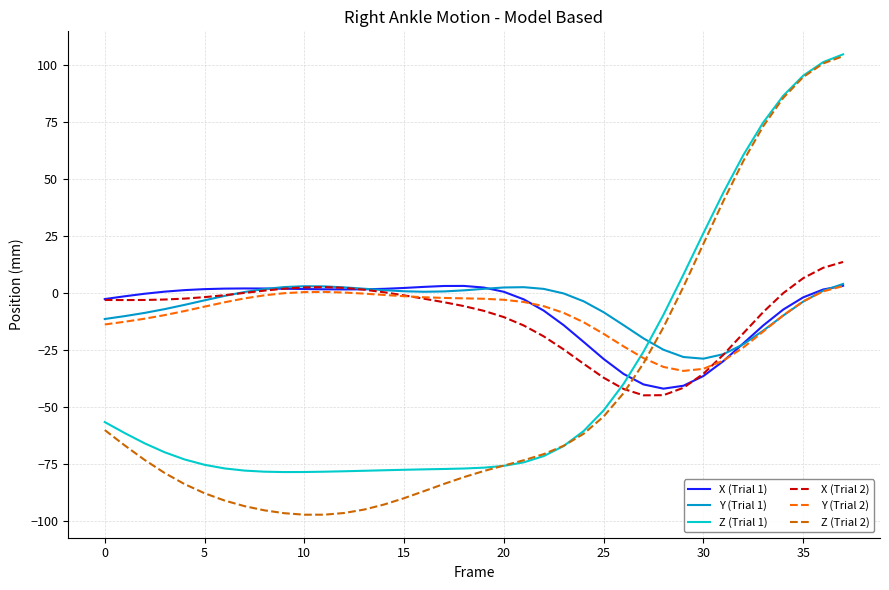

Which series has the largest total across all categories?

Y (Trial 1)